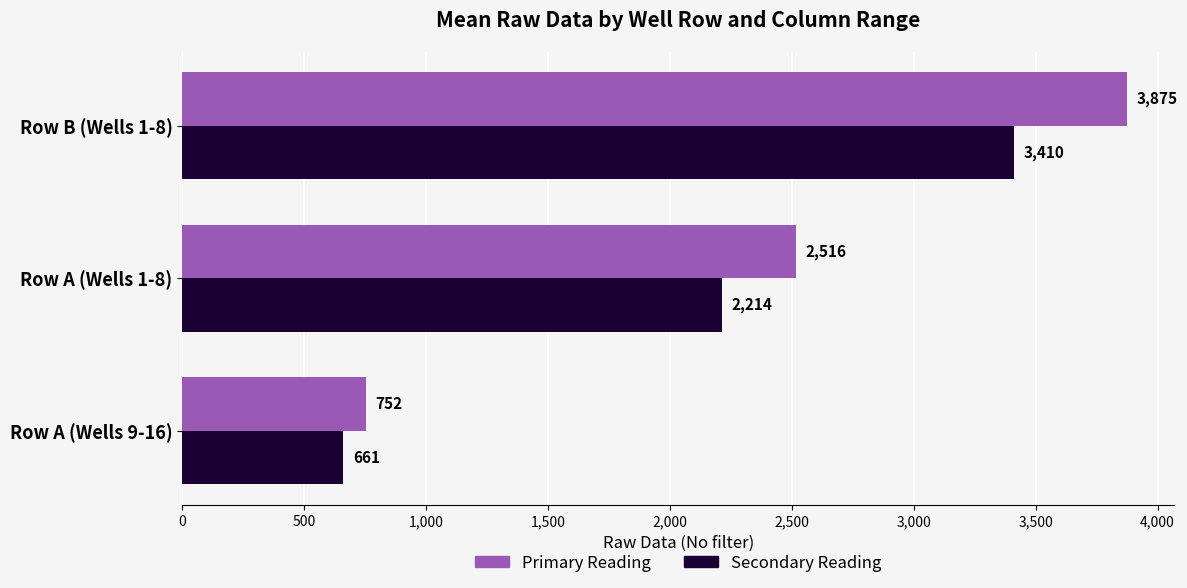

Which series has the widest spread of values?

Primary Reading